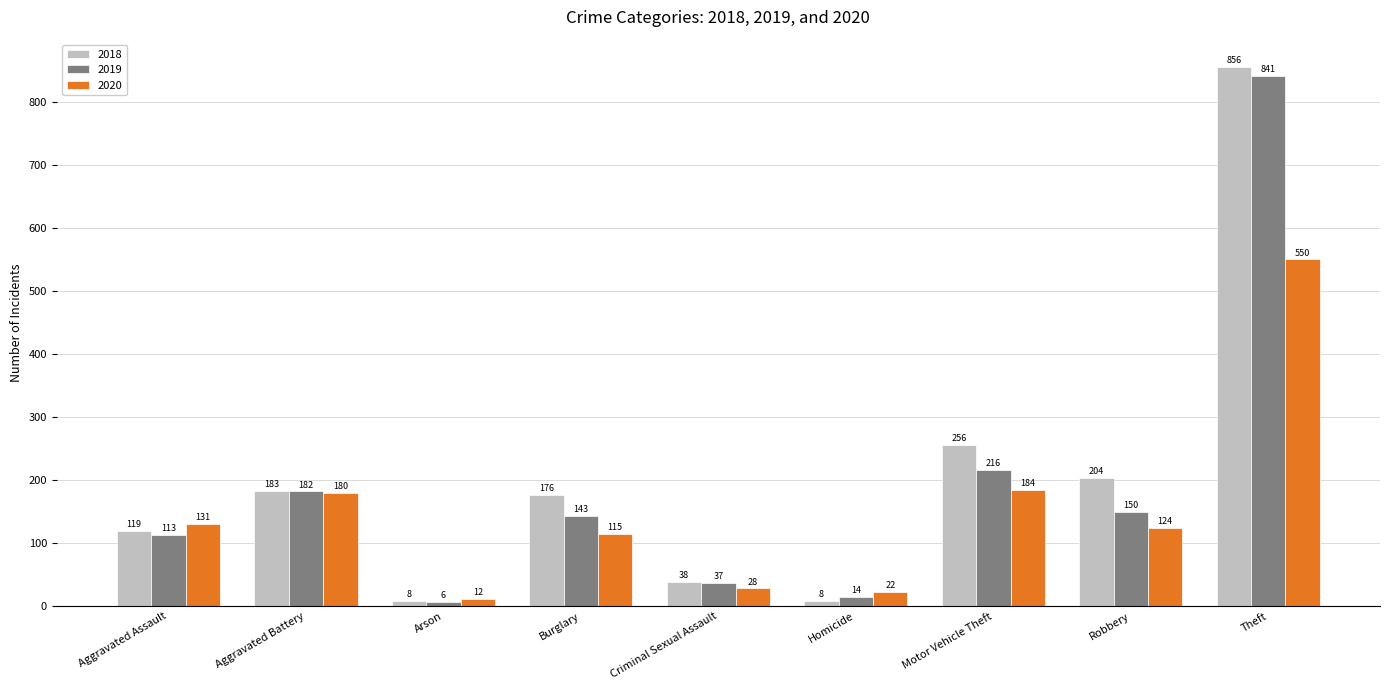

How many values in the 2018 series are below 176?

4